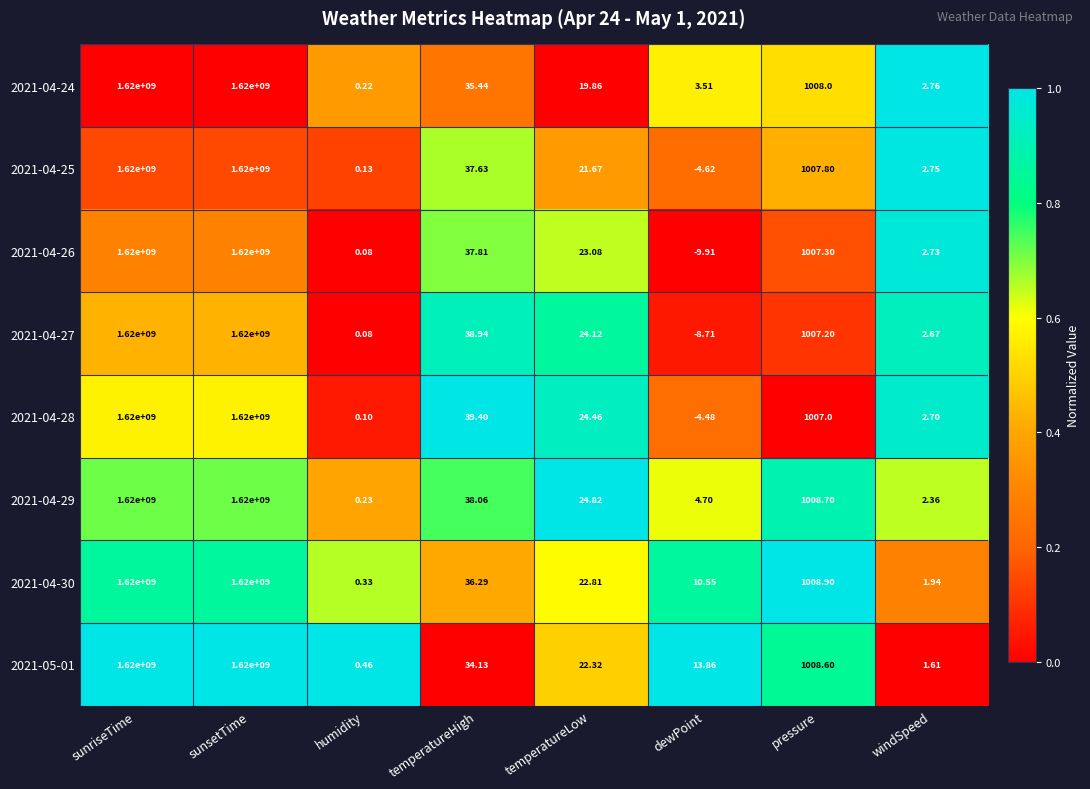

What is the total value across all series at temperatureHigh?

297.7